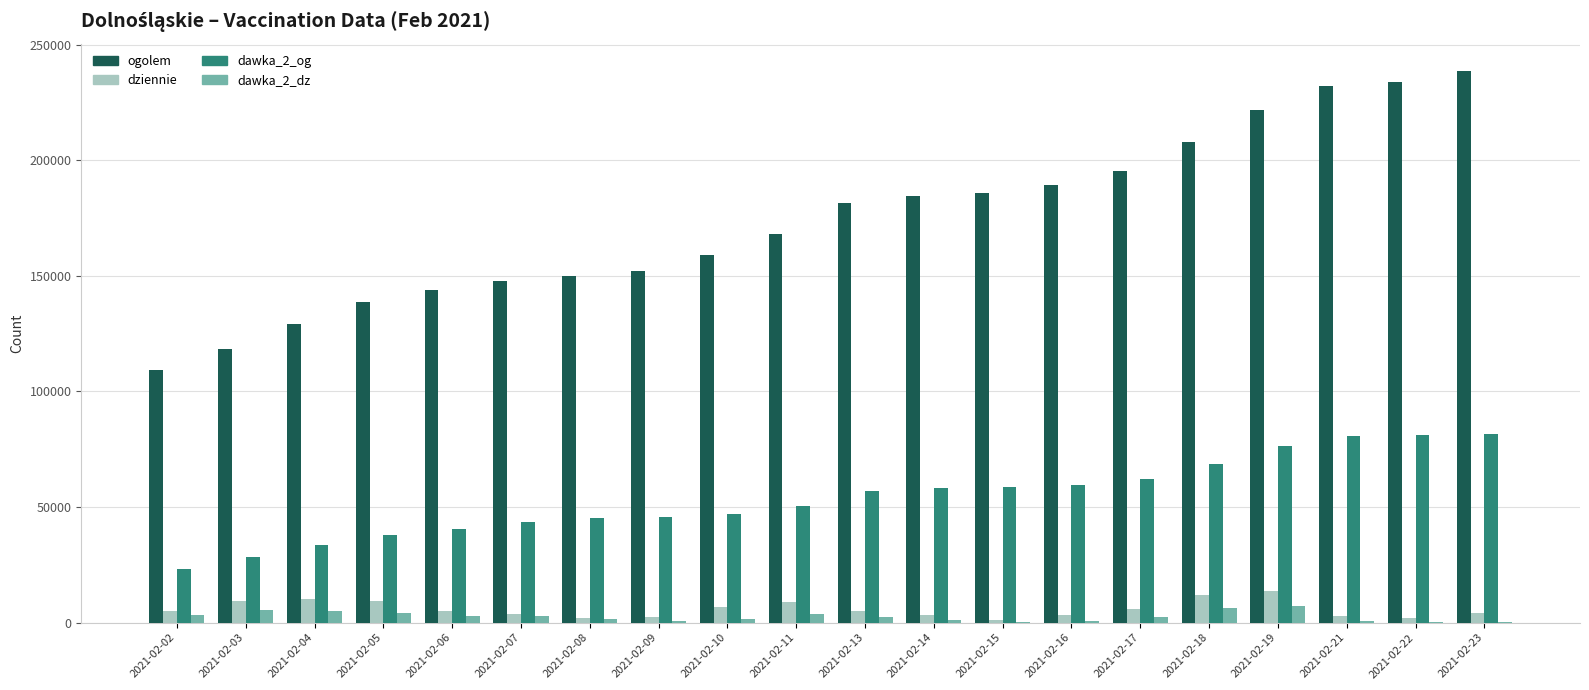

The value of dawka_2_og at 2021-02-18 is 68692. True or false?

True